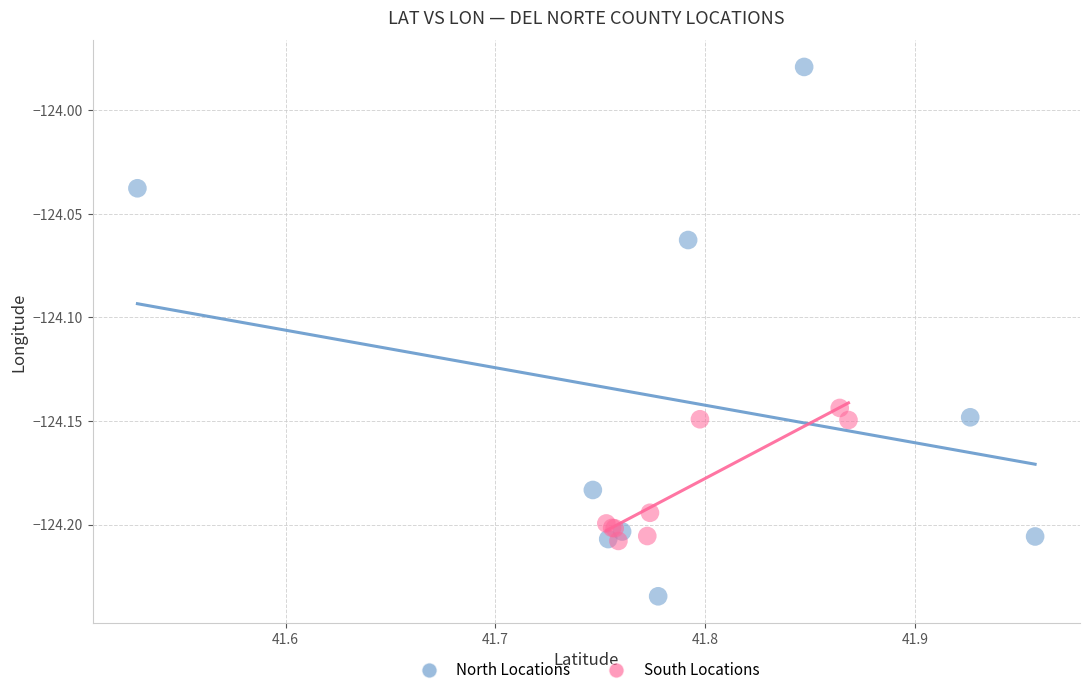

Which series reaches the maximum Y coordinate?

North Locations